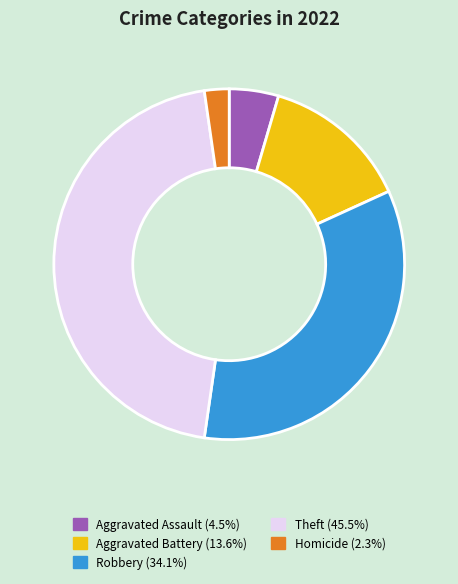

How many slices are in this pie chart?

5